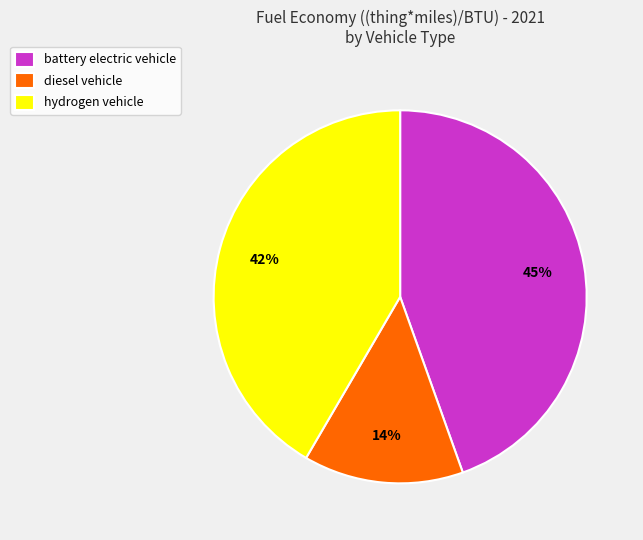

Which slice is the largest?

battery electric vehicle